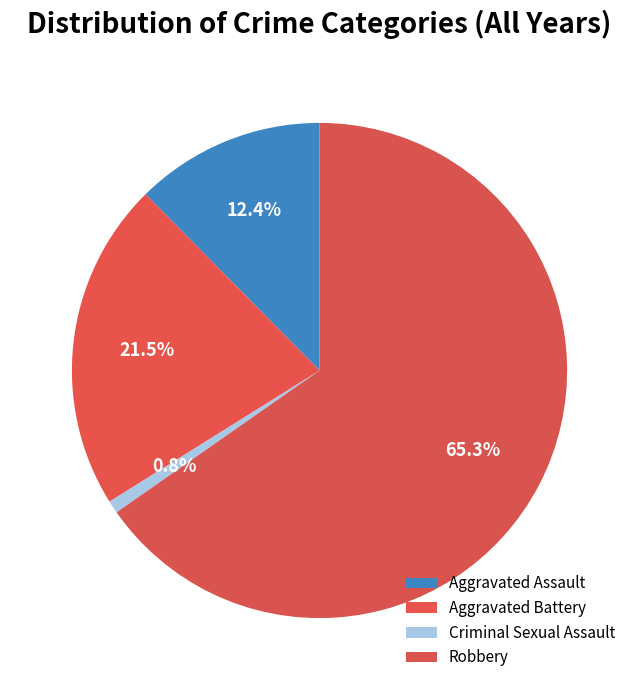

Which slice is the largest?

Robbery